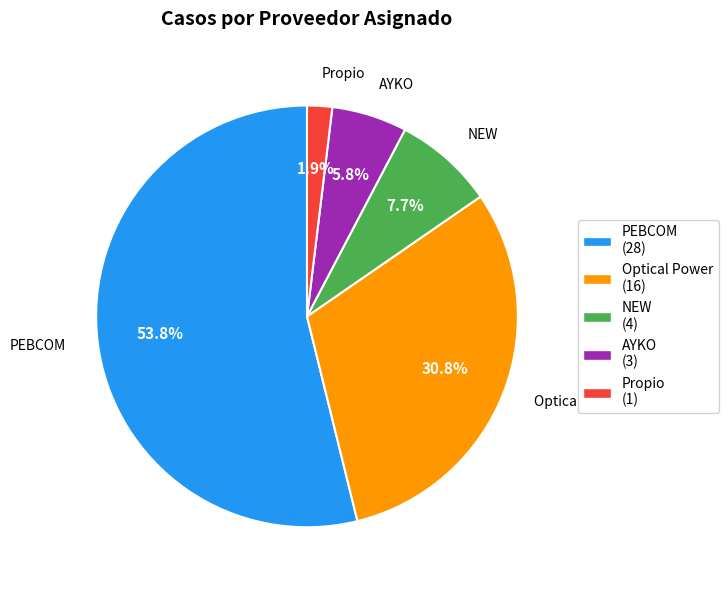

Rank the categories by value from highest to lowest.

PEBCOM, Optical Power, NEW, AYKO, Propio